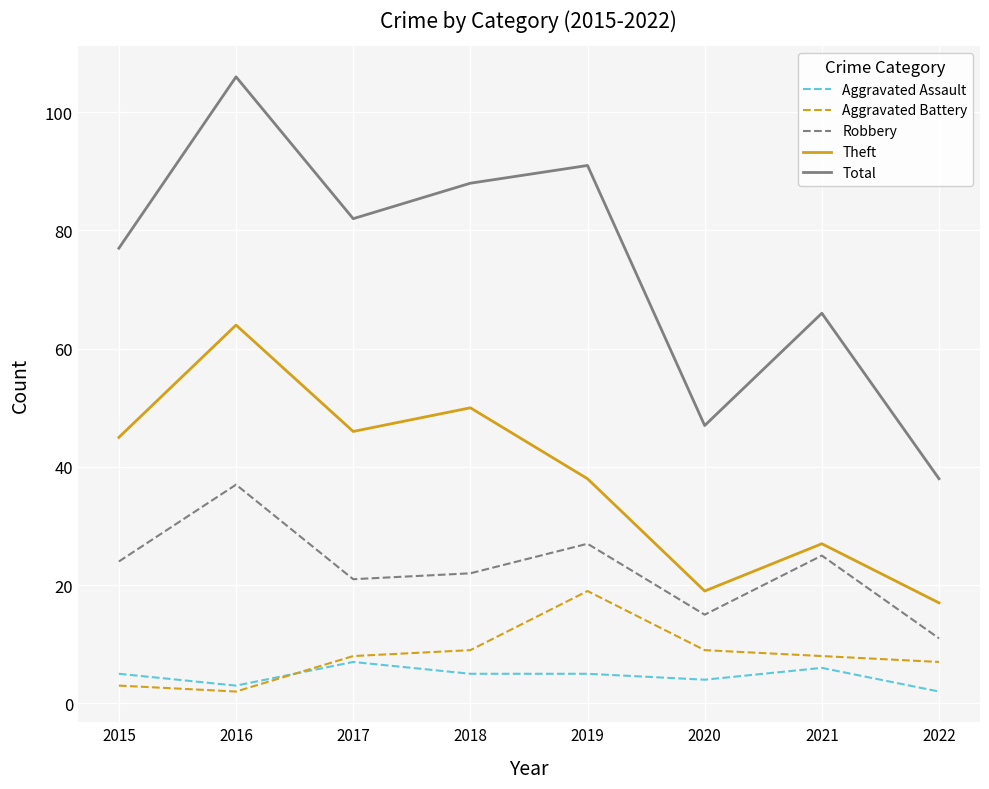

Reading right to left, extract all data points from this chart.

Aggravated Assault: 2	6	4	5	5	7	3	5
Aggravated Battery: 7	8	9	19	9	8	2	3
Robbery: 11	25	15	27	22	21	37	24
Theft: 17	27	19	38	50	46	64	45
Total: 38	66	47	91	88	82	106	77